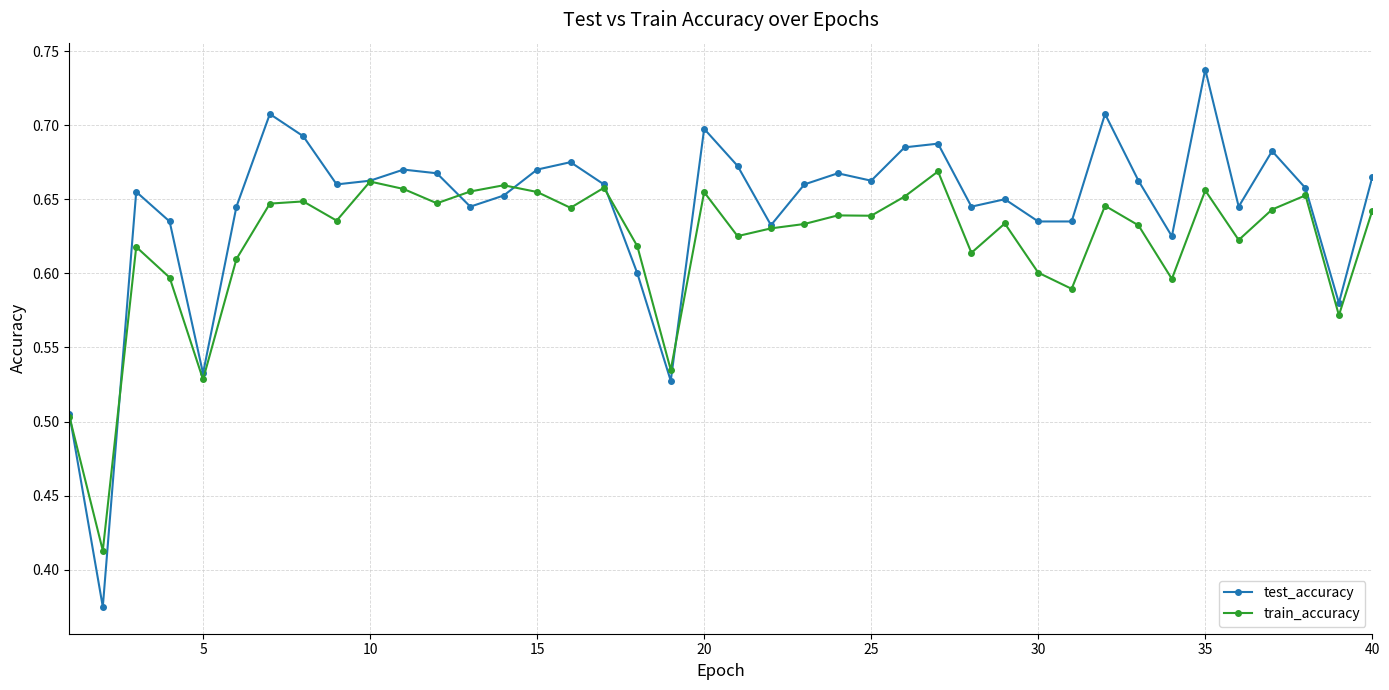

How many interior local peaks does the test_accuracy series have?

11